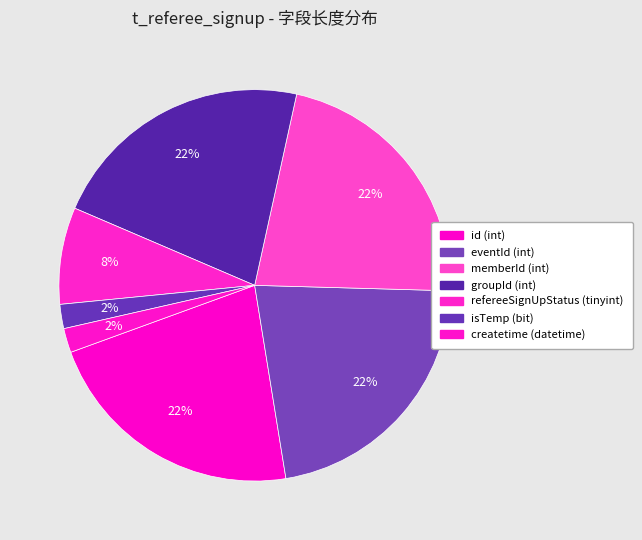

What is the ratio of the value at createtime (datetime) to the value at memberId (int)?

0.1